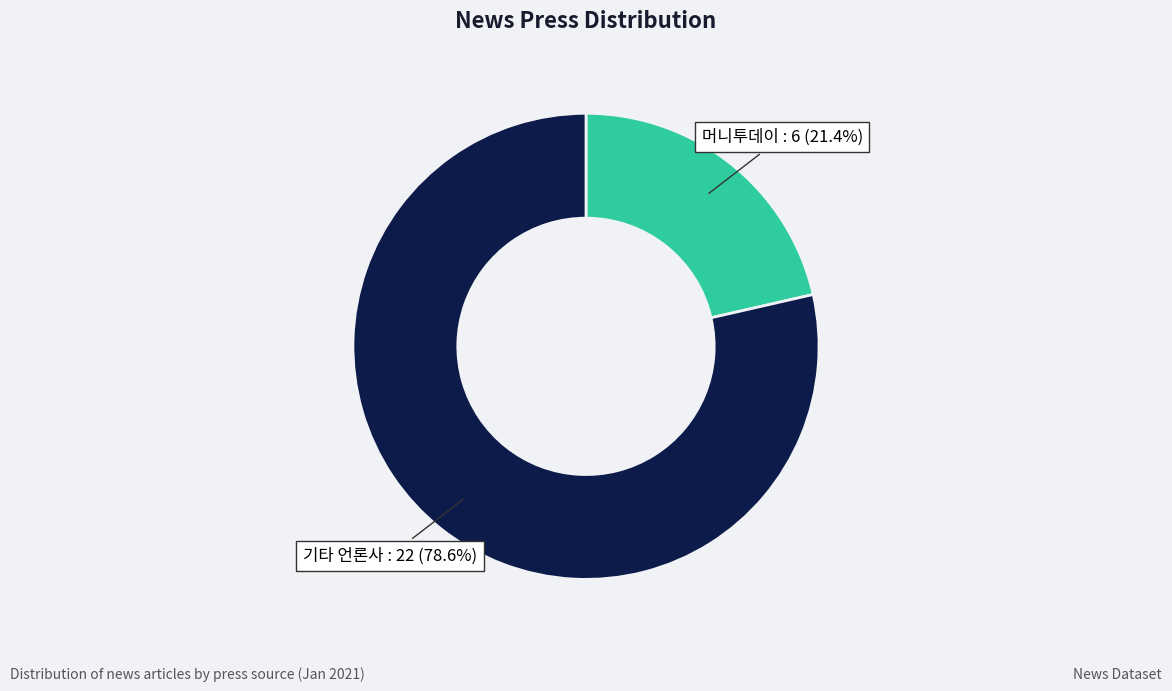

Is there any slice that represents more than half of the pie?

Yes